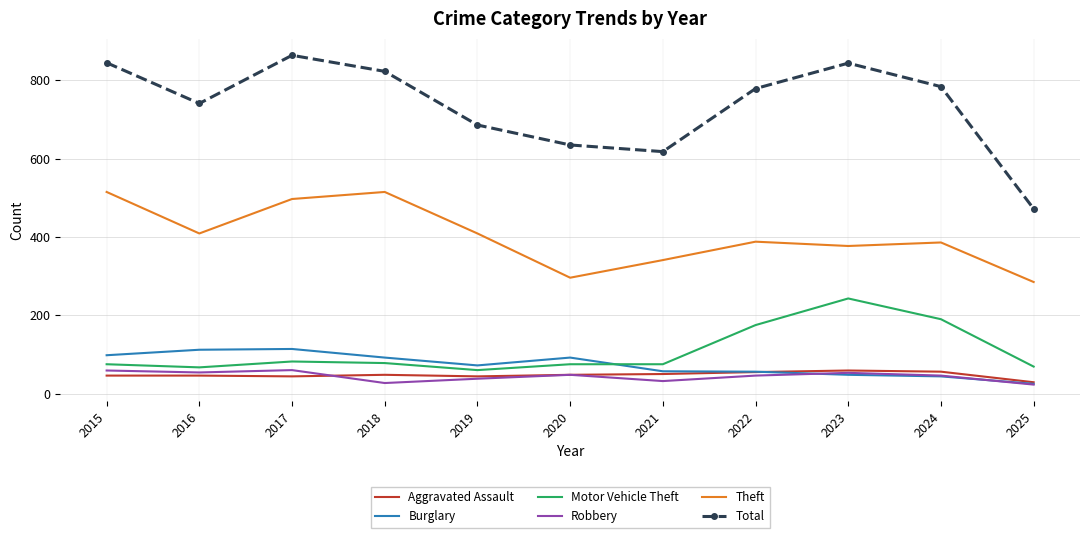

Which series has the largest range (max minus min)?

Total